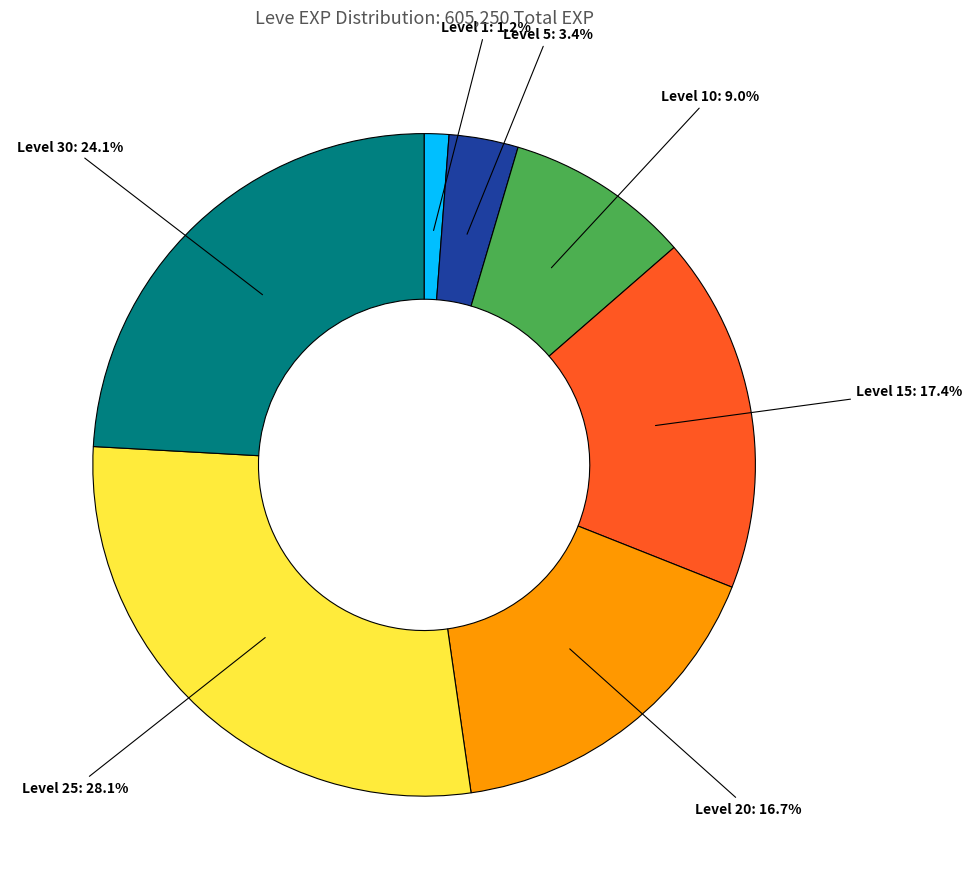

Is there any slice that represents more than half of the pie?

No